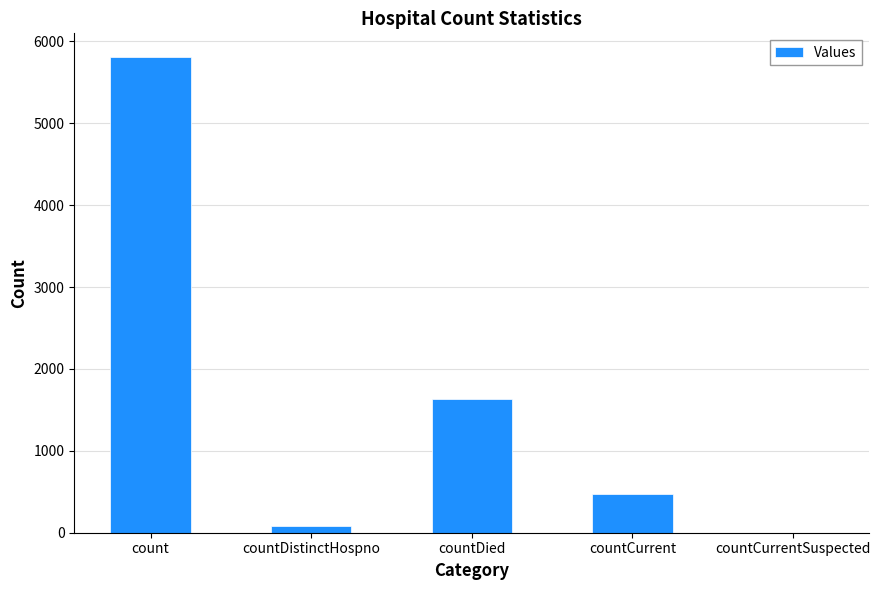

At which label is the value closest to 2904?

countDied